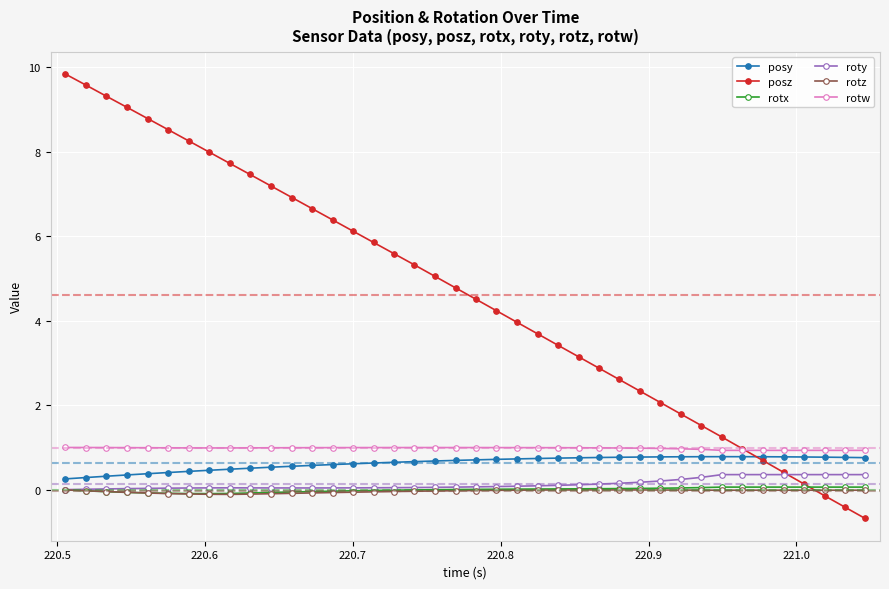

How many negative values does the posz series have?

3